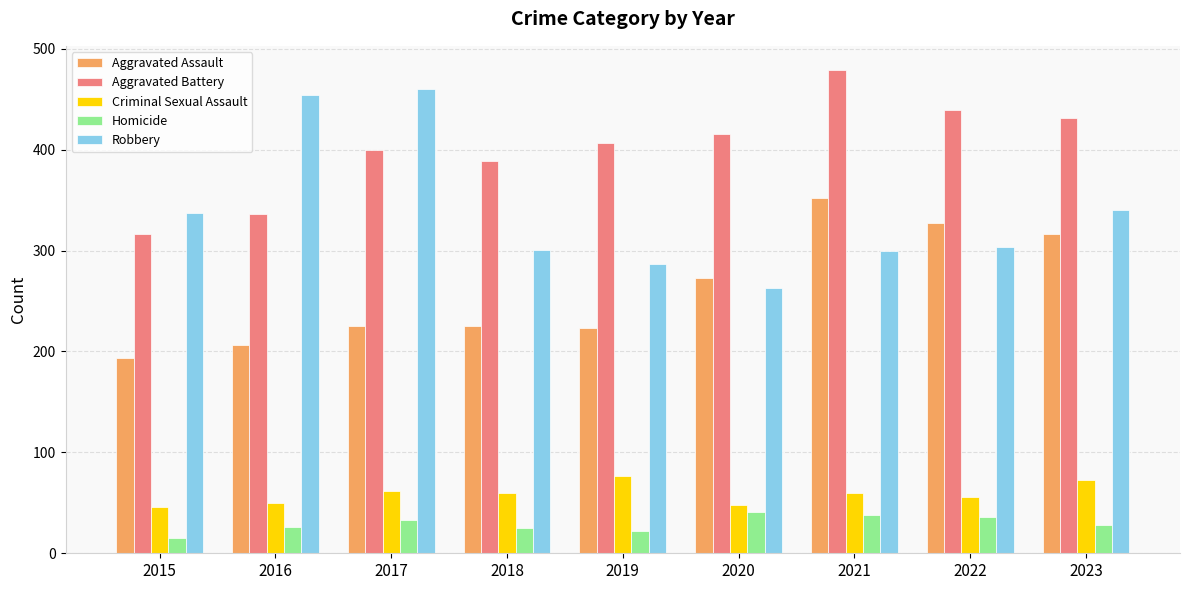

What is the difference between the highest and lowest values at 2020?

375